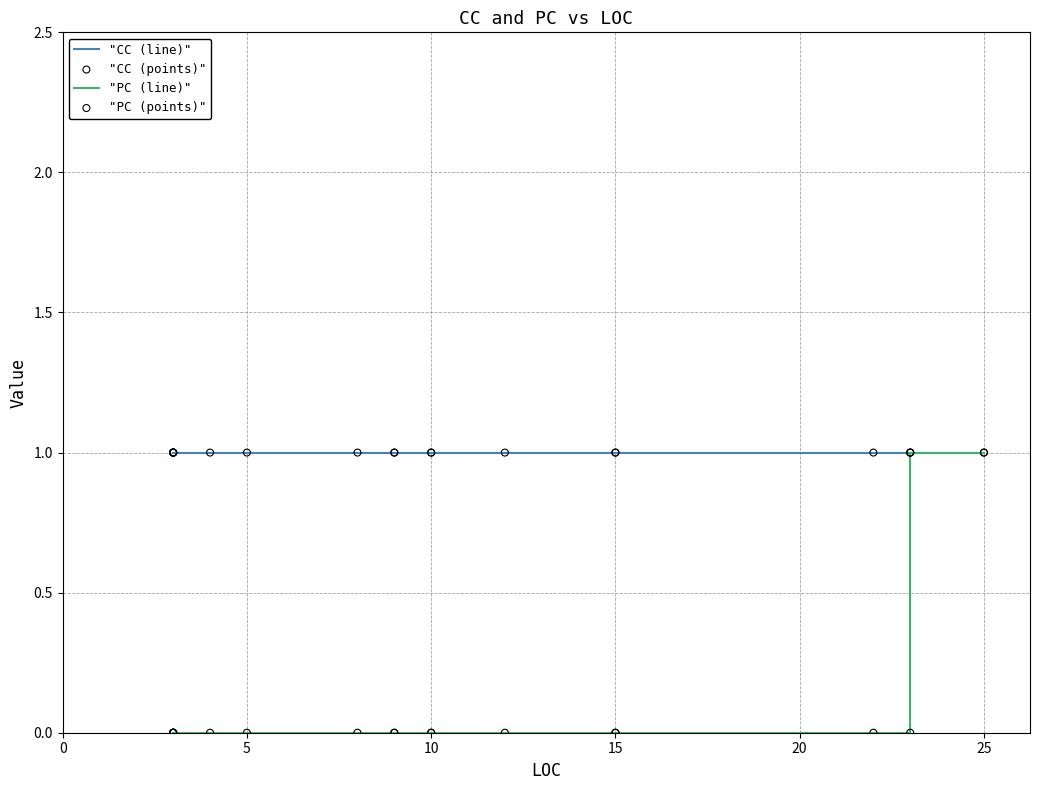

Which series contains the highest Y value?

"CC (line)"